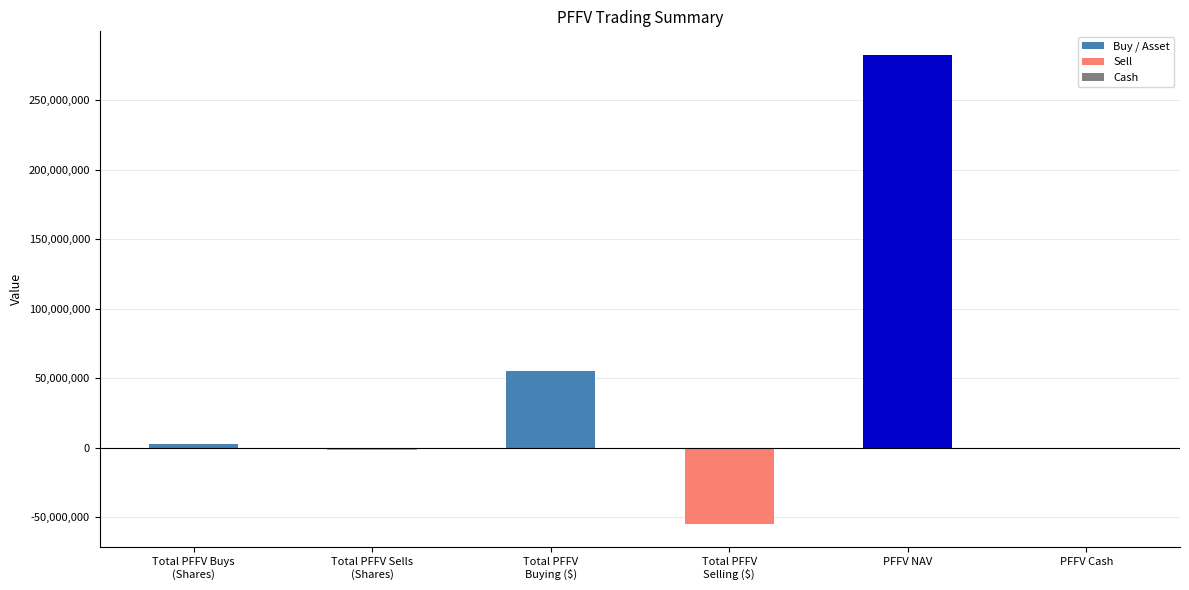

True or false: the data shows -2137971.0 at Total PFFV Sells
(Shares).

True